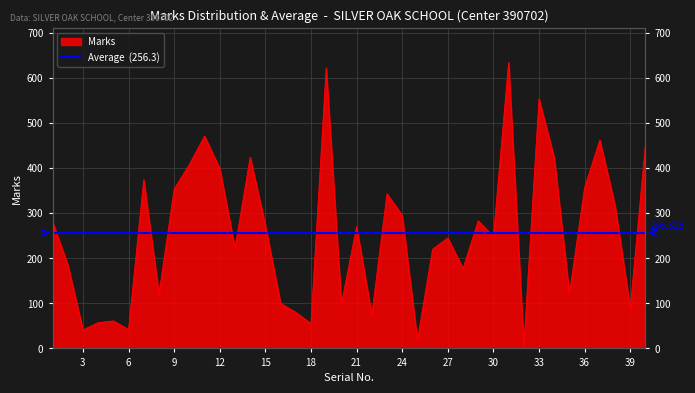

What value does the data have at 16, to the nearest 10?

100